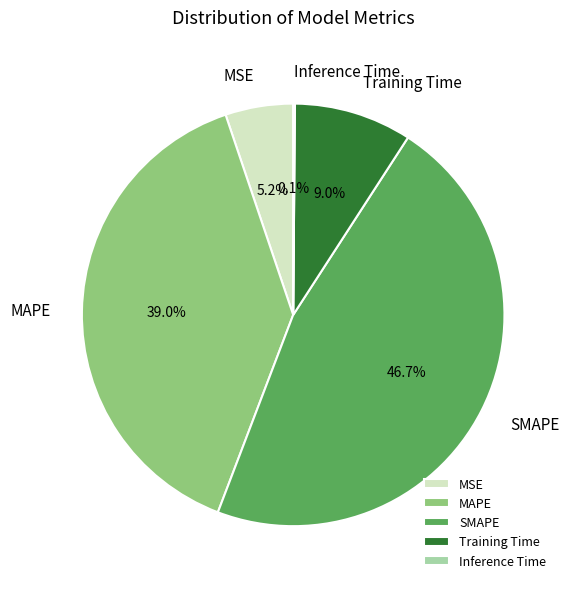

Which category has the biggest portion of the pie?

SMAPE